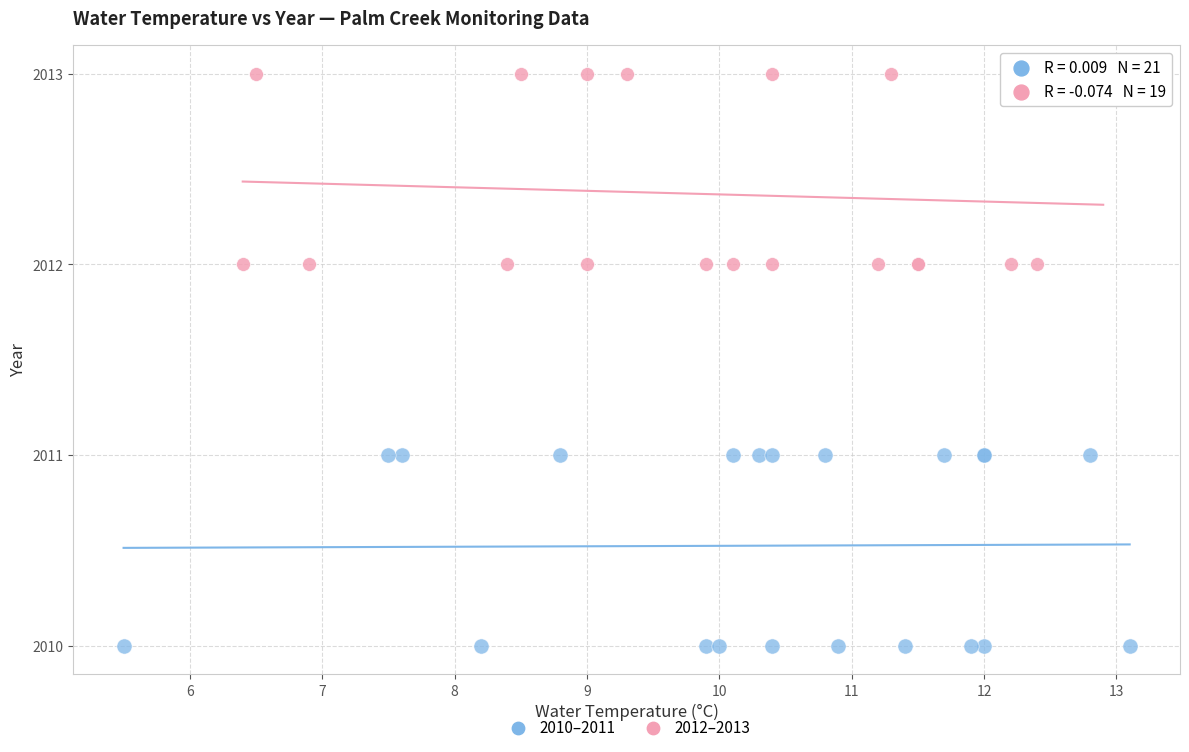

Which series reaches the minimum Y coordinate?

2010–2011